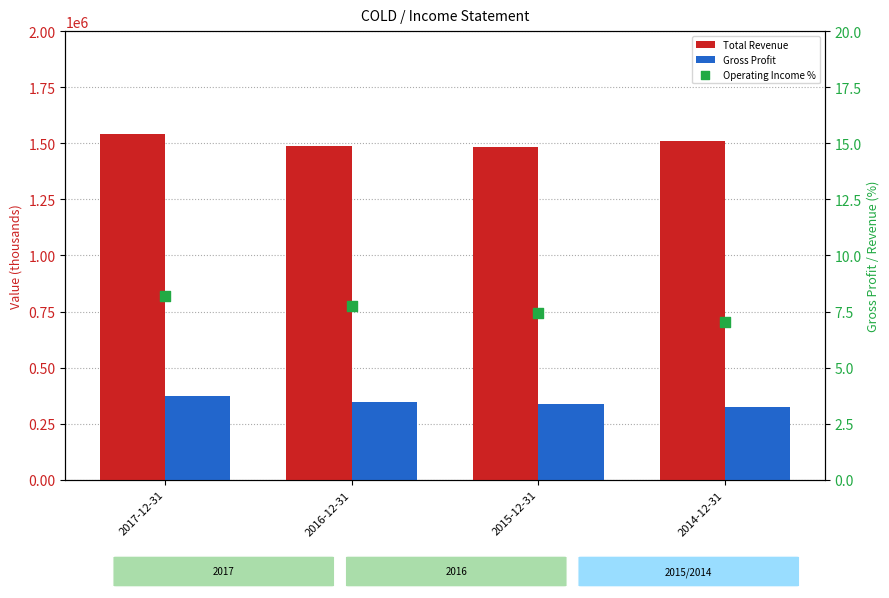

What are all the series names shown in the legend?

Total Revenue, Gross Profit, Operating Income %